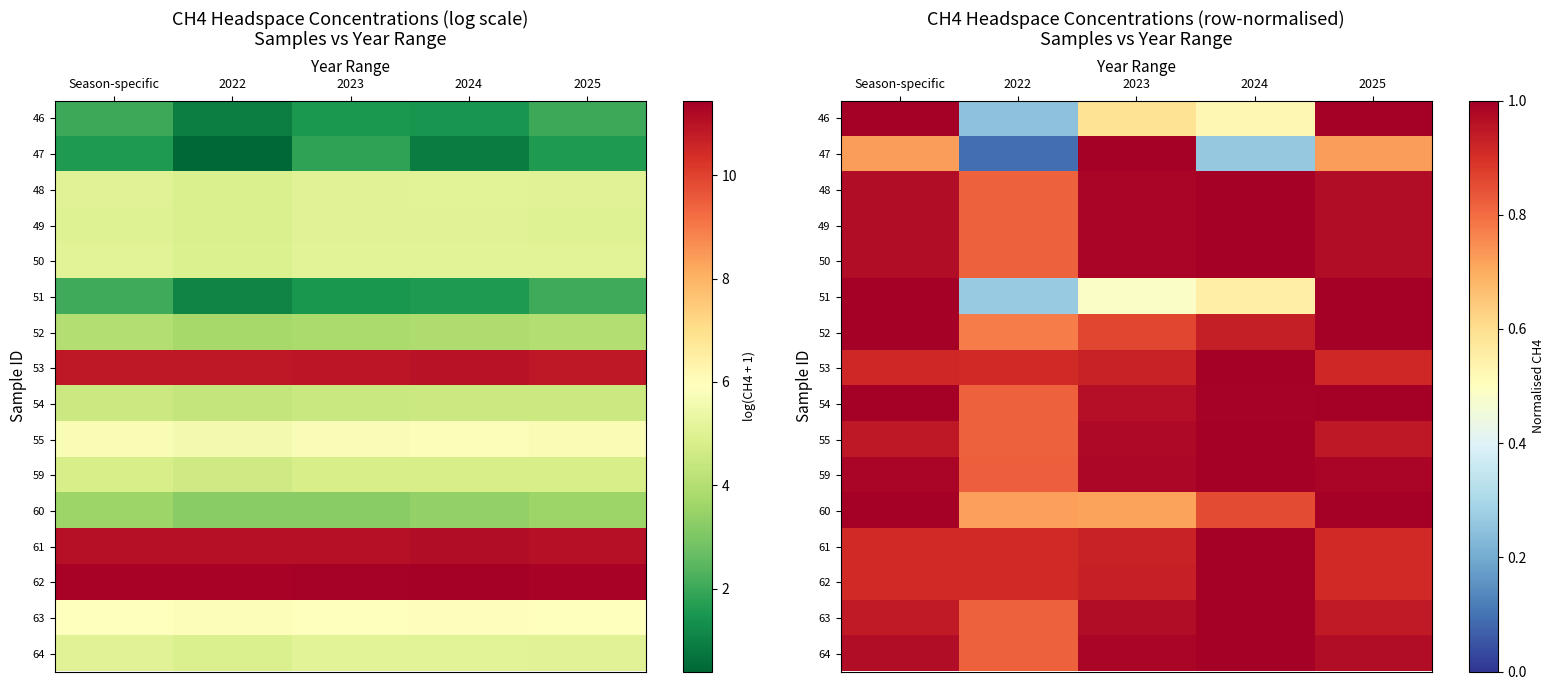

What is the sum of all 64 values?

4.7